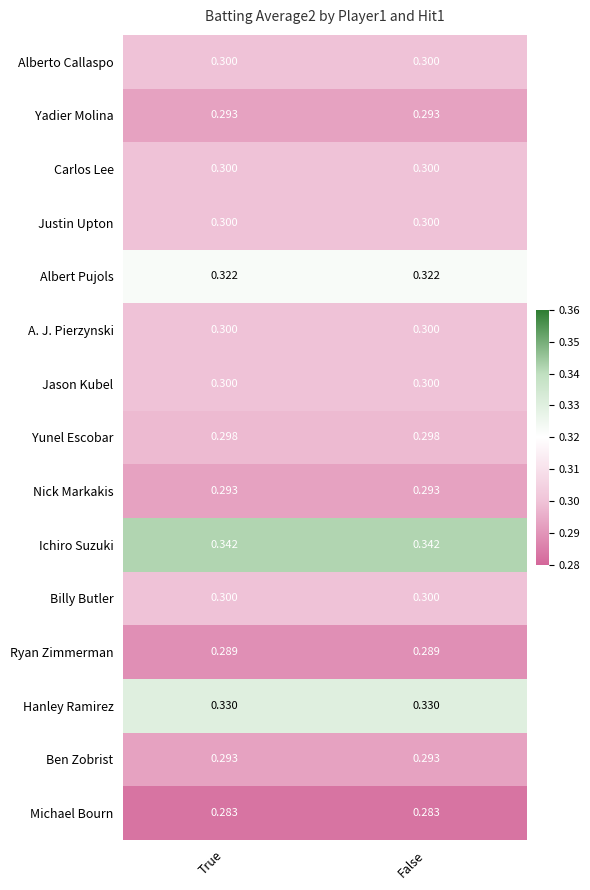

Which series has the largest total across all categories?

Ichiro Suzuki